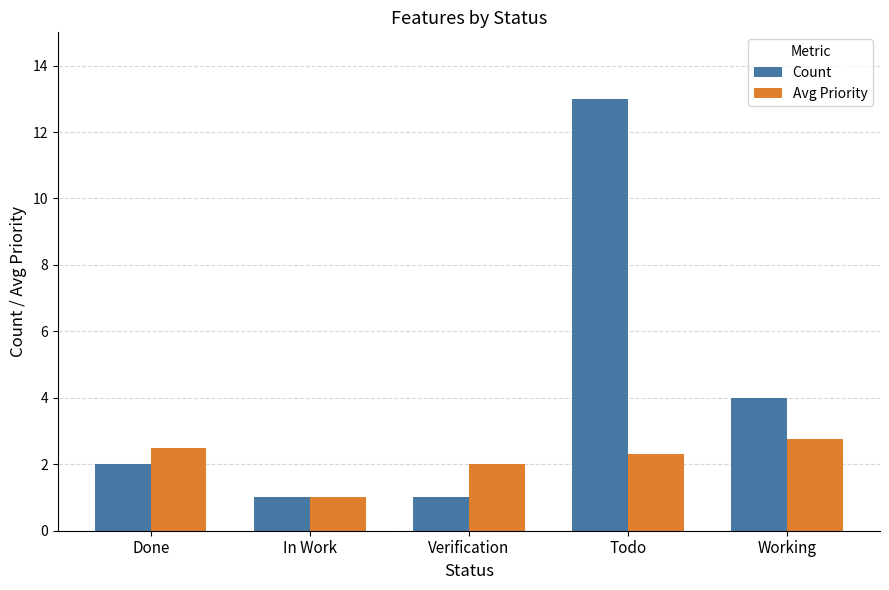

Reading left to right, transcribe all the data shown in this chart.

Count: Done=2.0	In Work=1.0	Verification=1.0	Todo=13.0	Working=4.0
Avg Priority: Done=2.5	In Work=1.0	Verification=2.0	Todo=2.3	Working=2.8